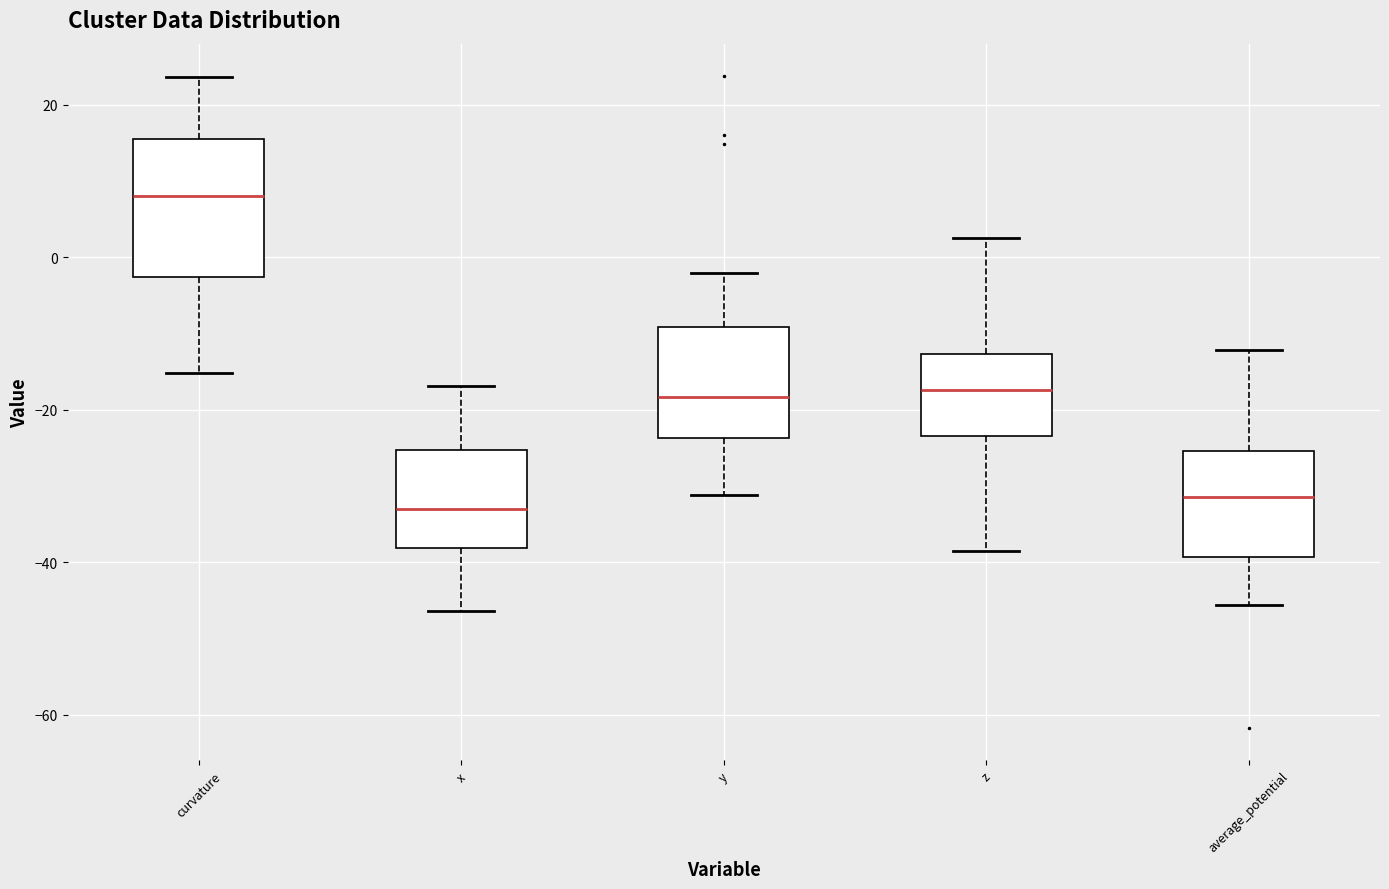

Reading left to right, transcribe this box plot: for each box, give where its median line is, the range the box spans, and where its two whiskers end, as read against the y-axis. The values are not printed on the chart, so give them approximately, as read against the axis.

curvature: median 8, box -2 to 16, whiskers -16 to 24
x: median -32, box -38 to -26, whiskers -46 to -16
y: median -18, box -24 to -10, whiskers -32 to -2
z: median -18, box -24 to -12, whiskers -38 to 2
average_potential: median -32, box -40 to -26, whiskers -46 to -12